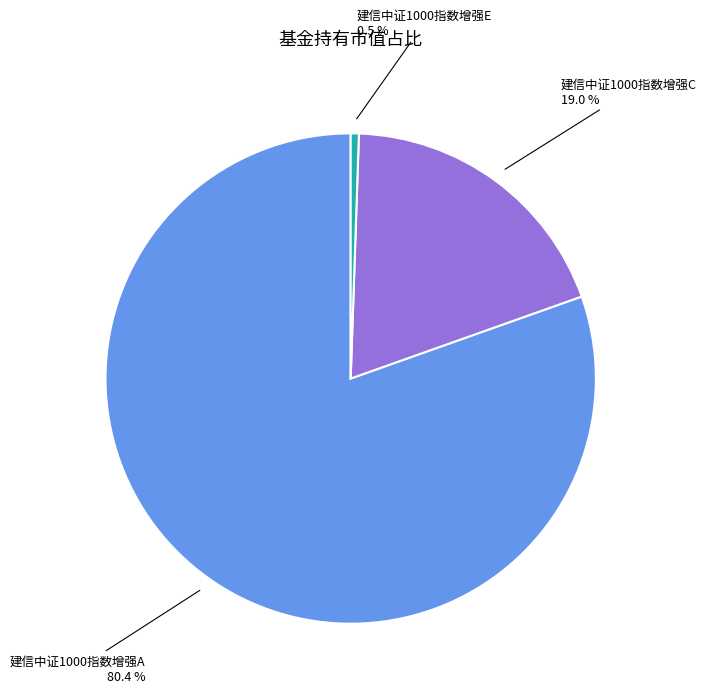

Does 建信中证1000指数增强C represent more than half of the total?

No